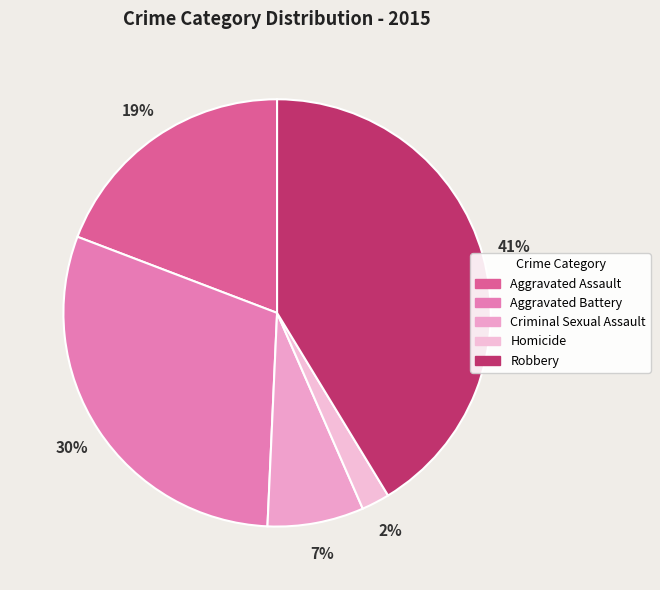

The Aggravated Assault slice represents 19% of the pie. True or false?

True